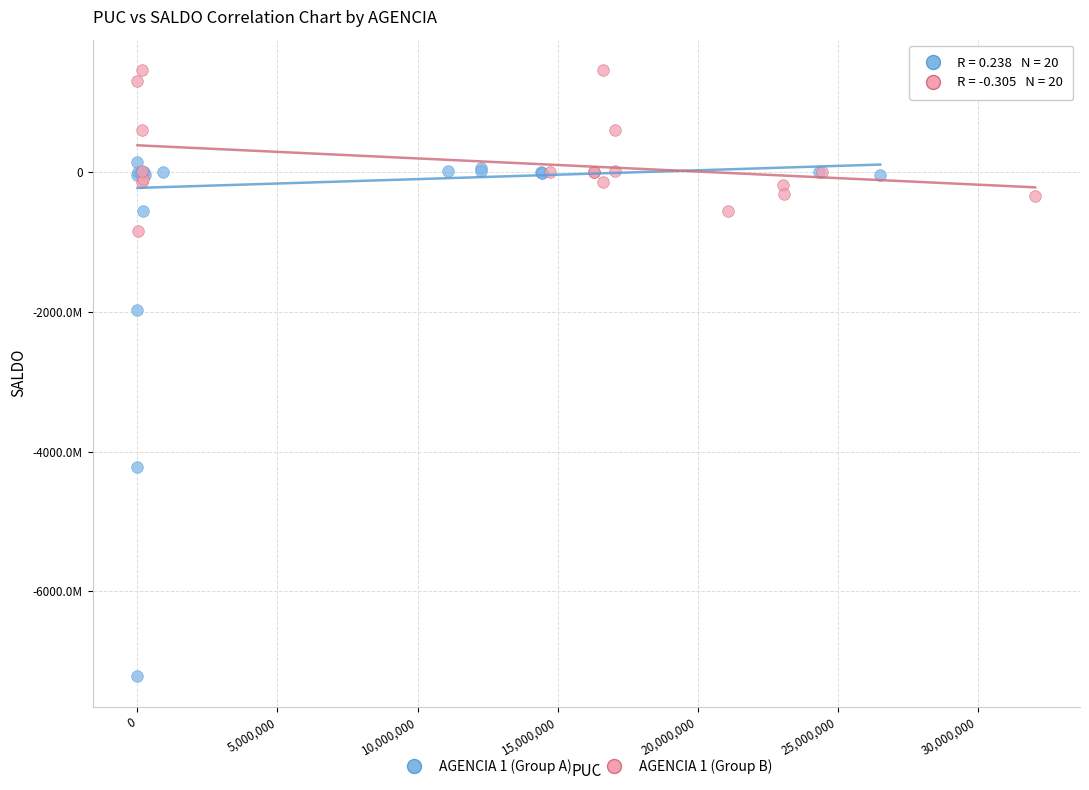

What are all the series names shown in the legend?

AGENCIA 1 (Group A), AGENCIA 1 (Group B)